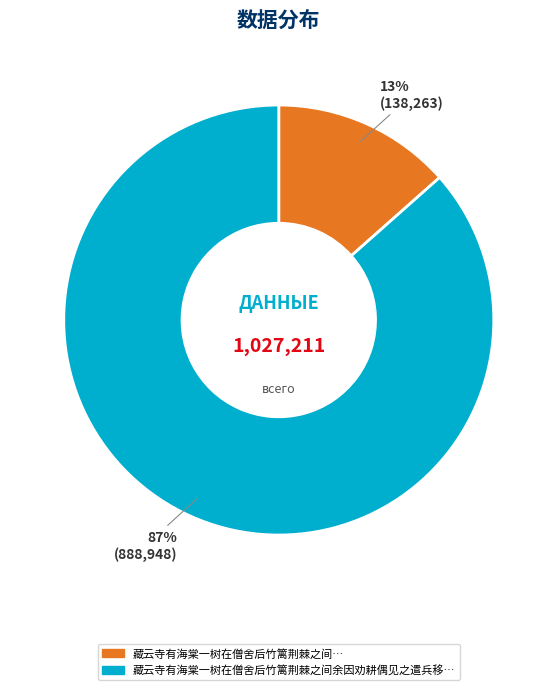

Is there a majority slice in this chart?

Yes